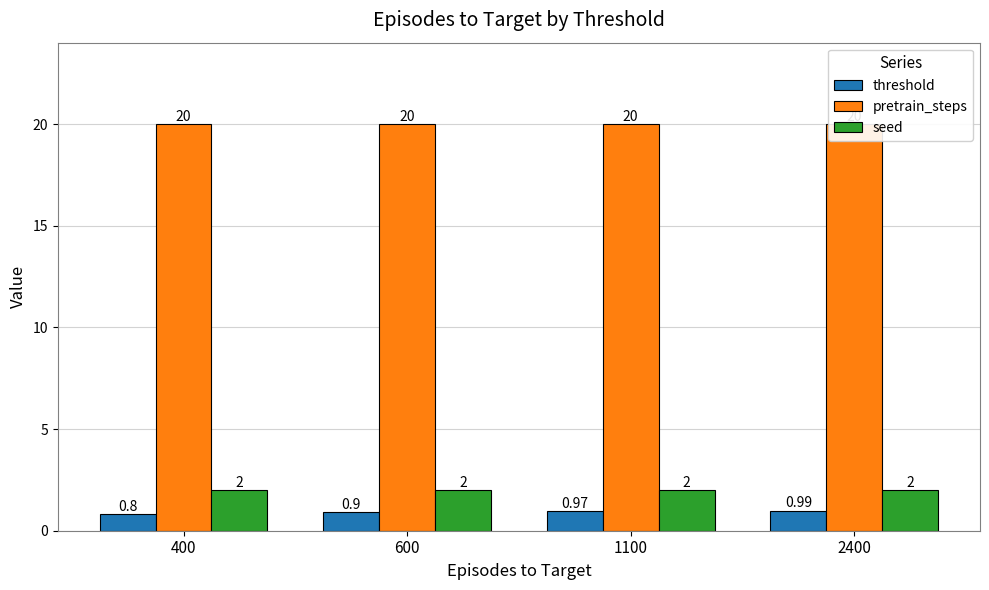

True or false: seed has a value of 2.6 at 400.

False